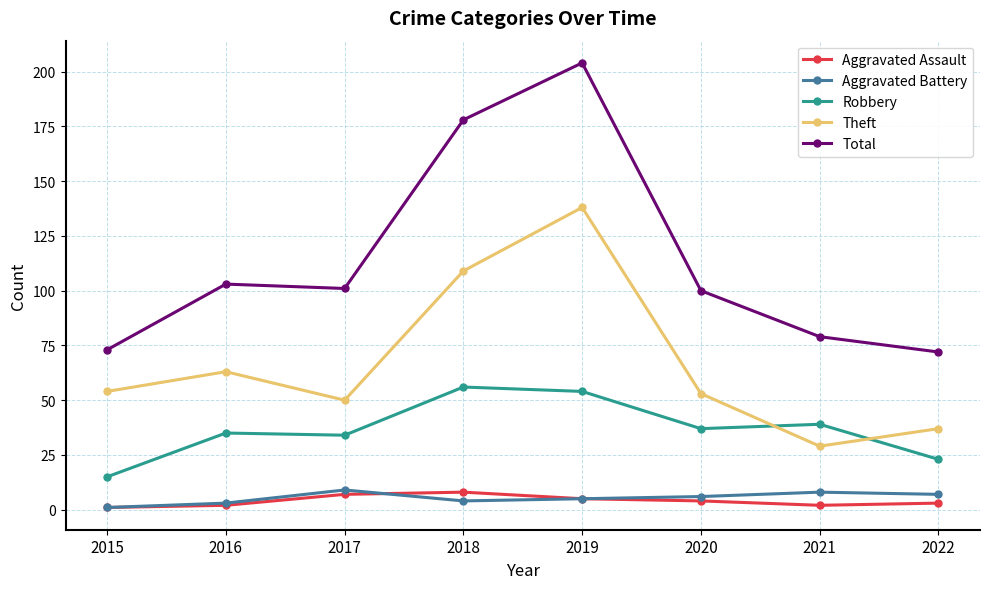

Does the chart display data point markers on the line(s)?

Yes